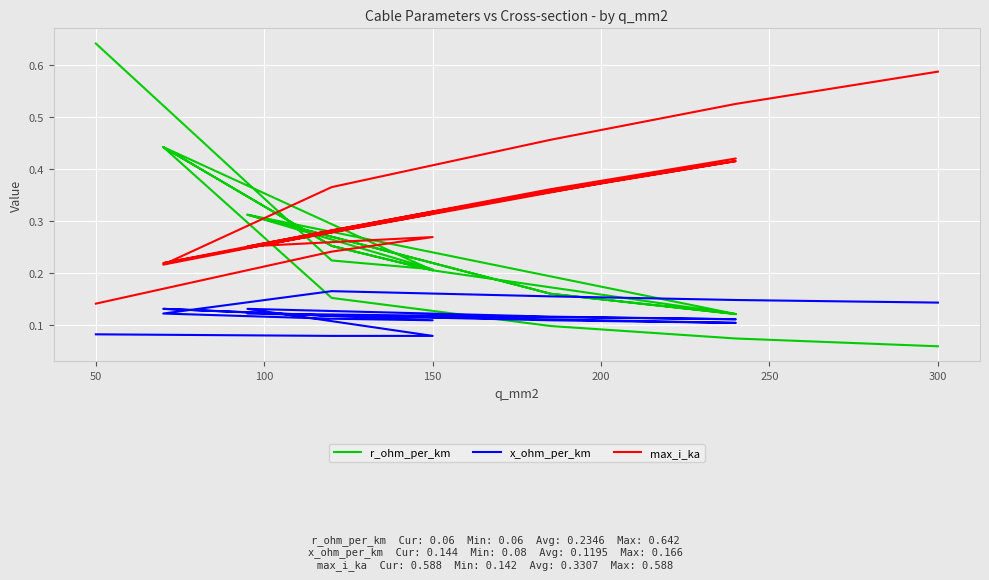

How many lines are shown in the chart?

3